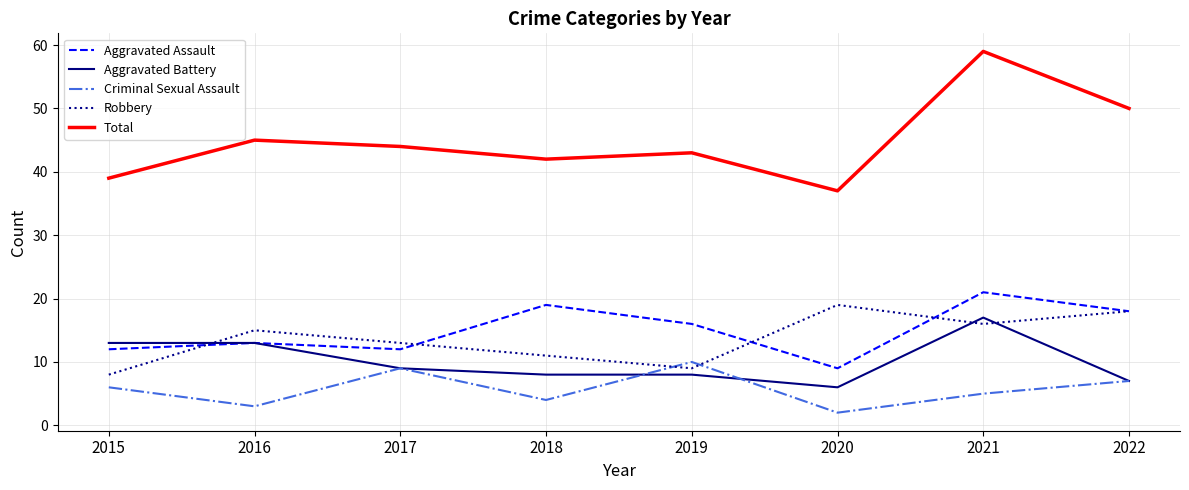

At how many categories does at least one series exceed 17?

8